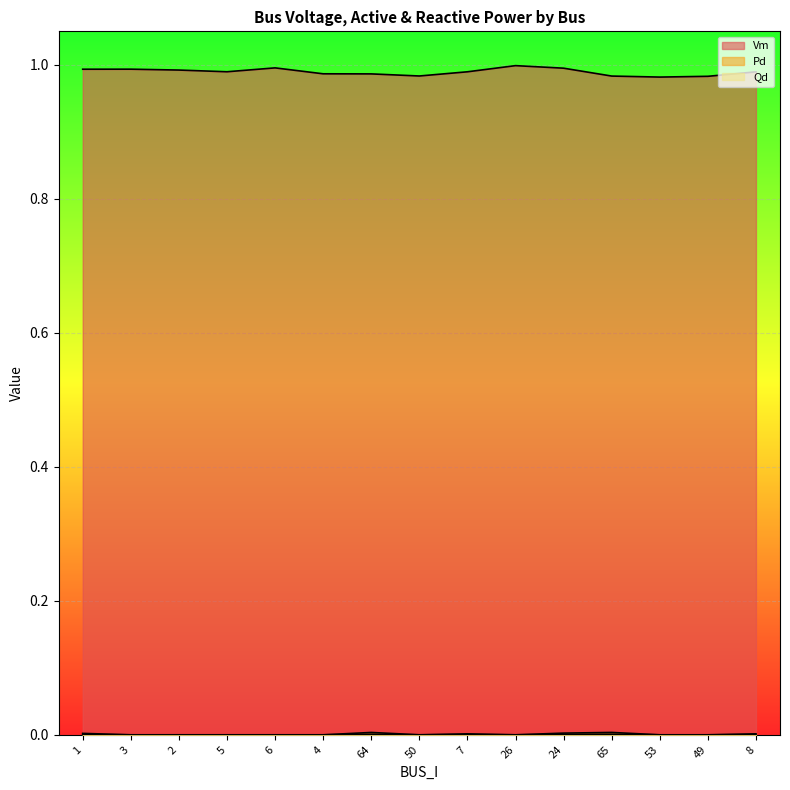

The Vm series shows 1.4 at 50. True or false?

False